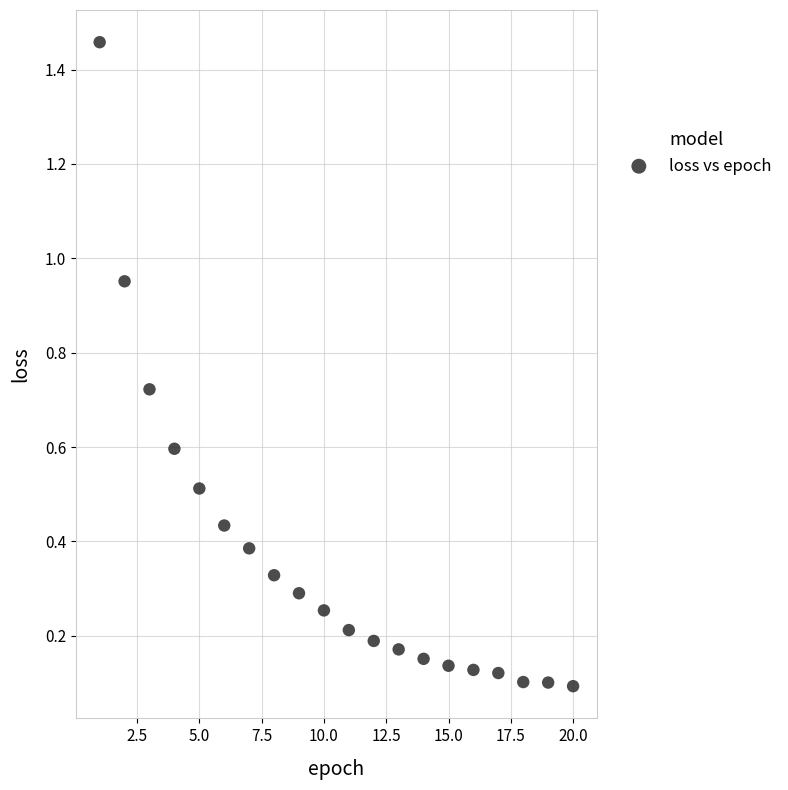

How many points are shown in the scatter plot?

20